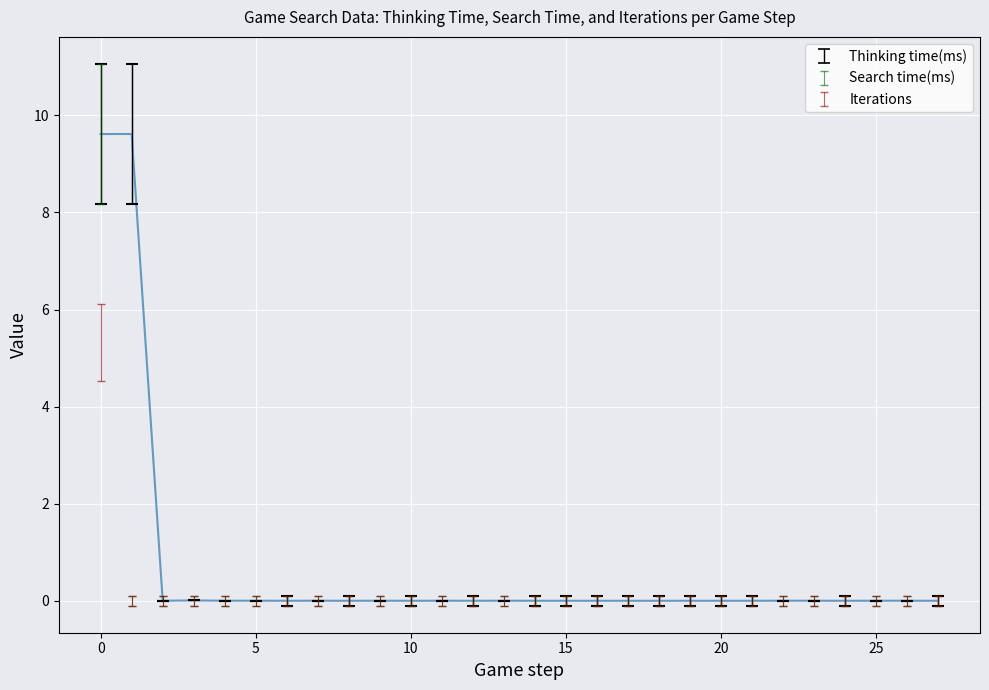

What is the difference between the maximum and minimum values?

9.6